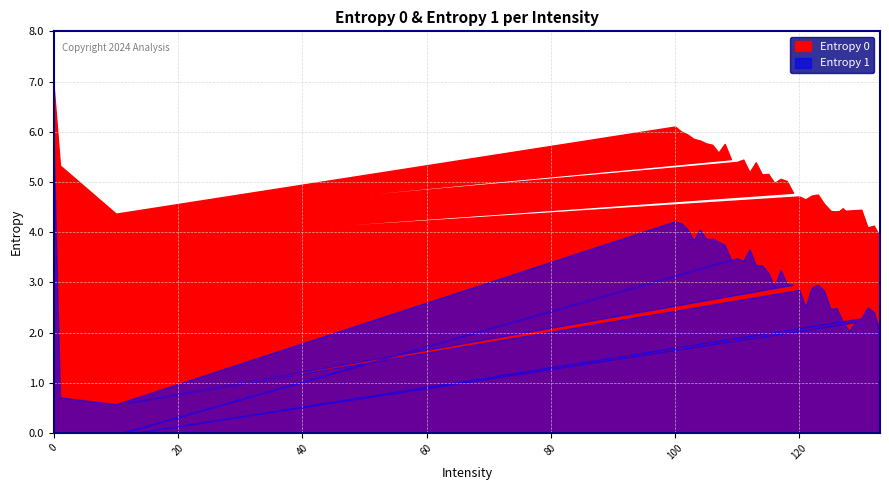

What is the total value across all series at 12?

4.5